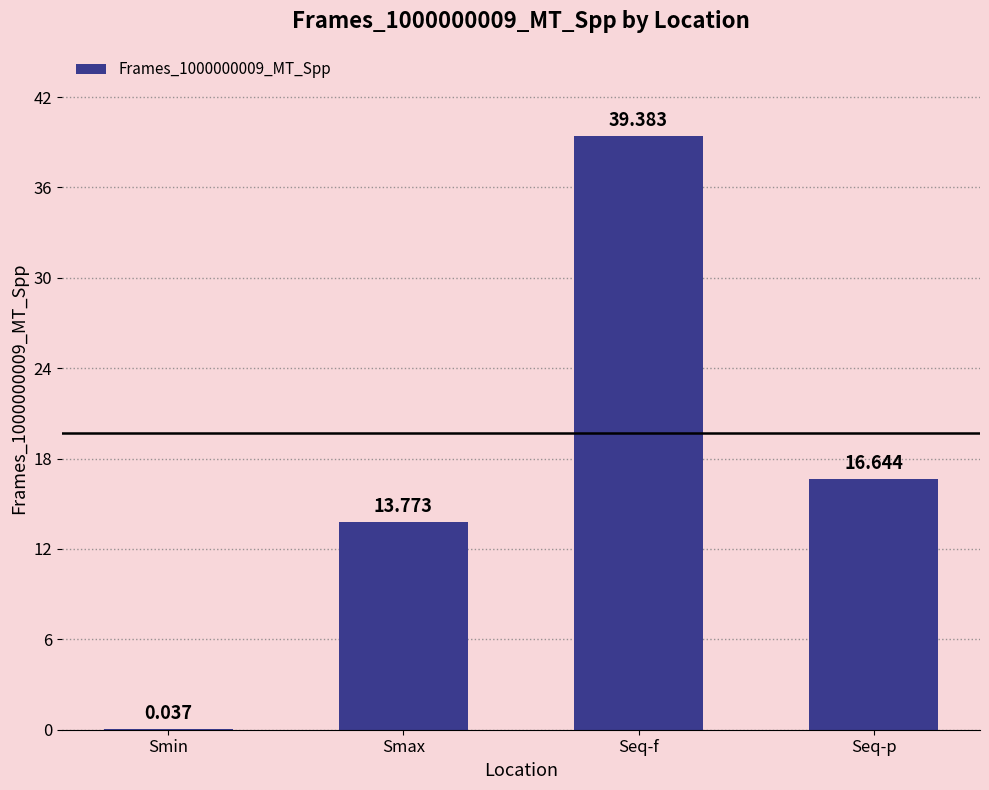

True or false: the data shows 16.6 at Seq-p.

True